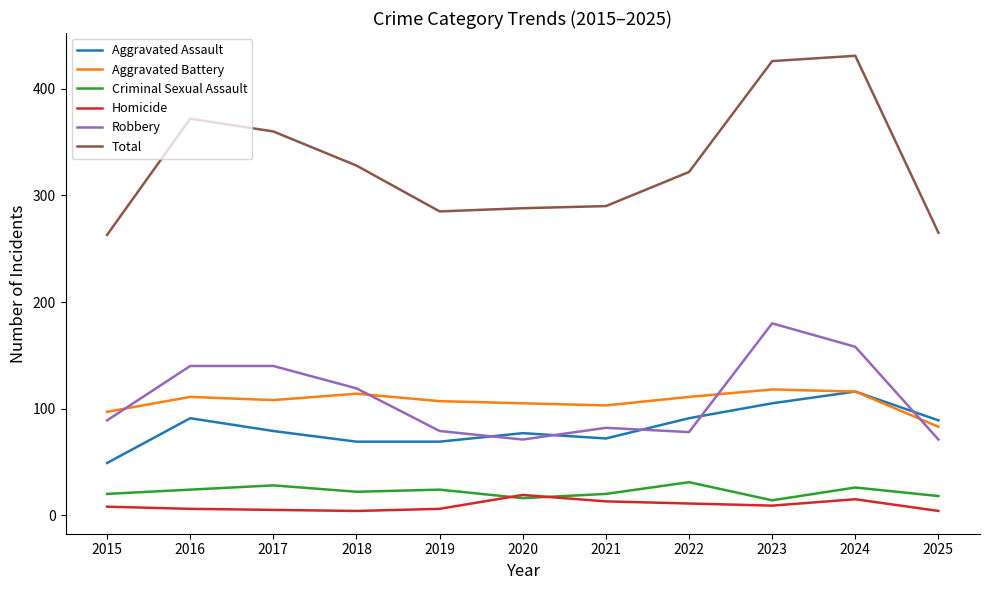

What is the highest value of the Aggravated Battery series?

118